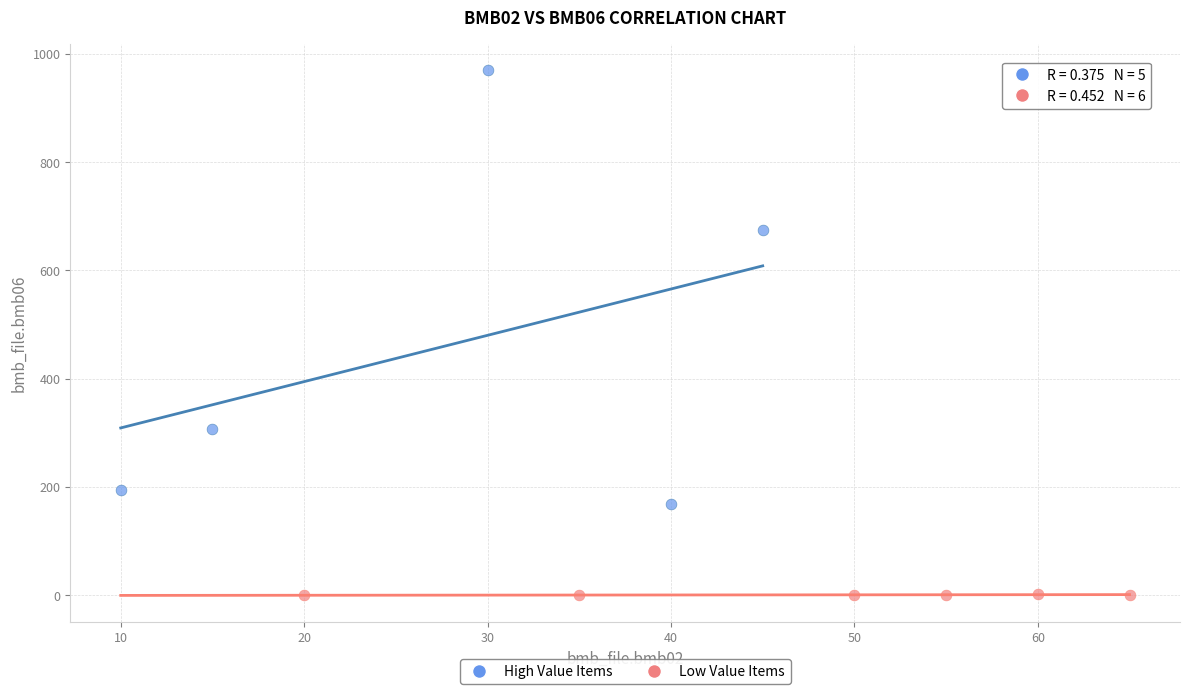

Which series has the largest Y range (max minus min)?

High Value Items